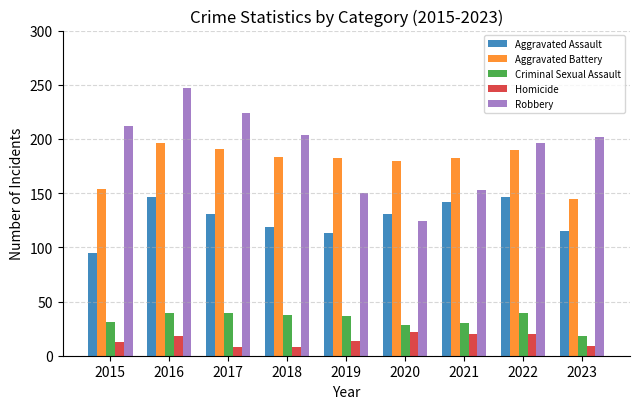

At which category is the sum across all series the highest?

2016